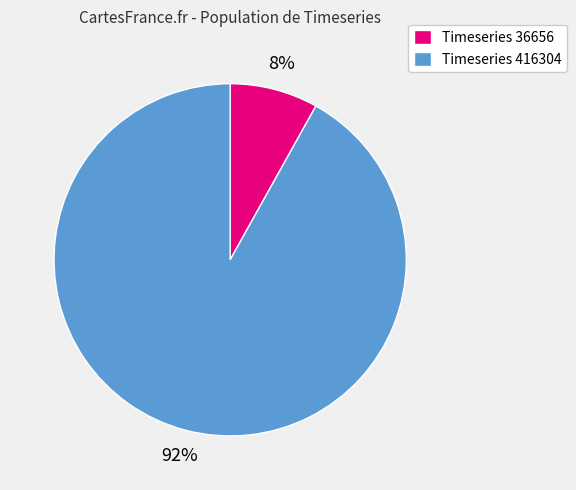

Which has a higher value, Timeseries 36656 or Timeseries 416304?

Timeseries 416304